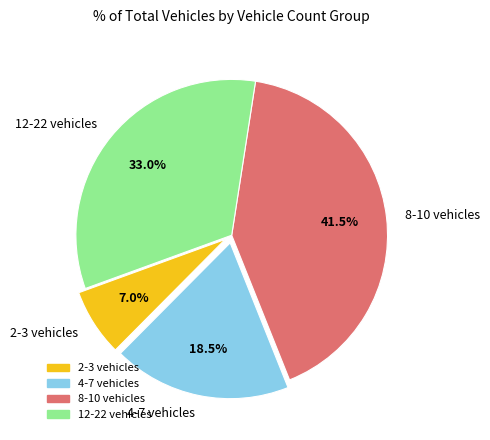

Which slice is the largest?

8-10 vehicles